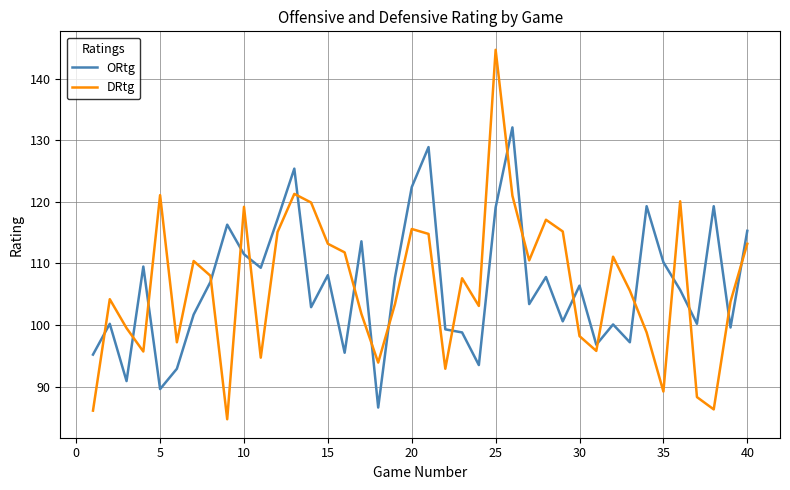

What is the difference between the maximum and minimum values in the DRtg series?

60.0